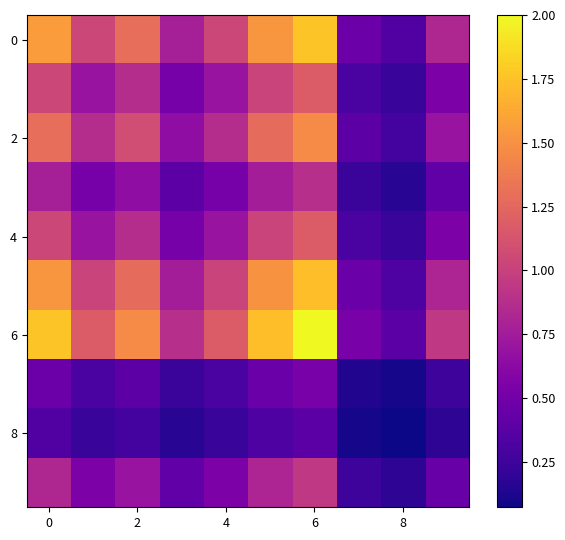

How many categories are shown in the chart?

10